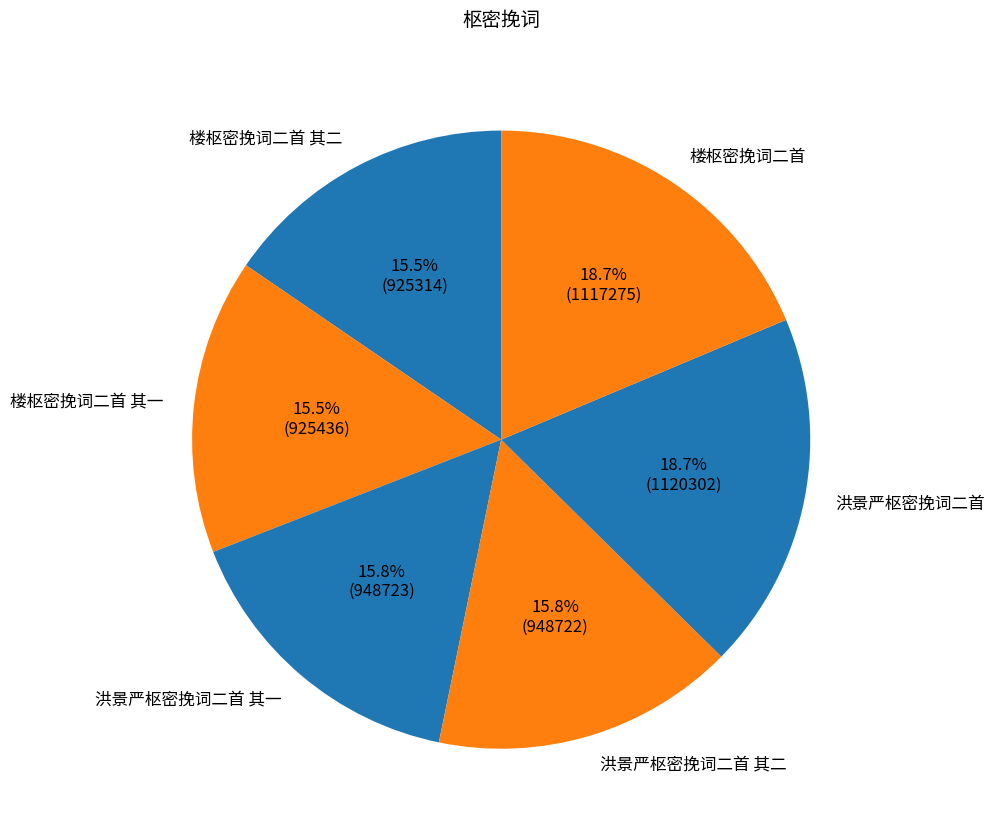

Combined, do 楼枢密挽词二首 and 楼枢密挽词二首 其一 account for over 50%?

No